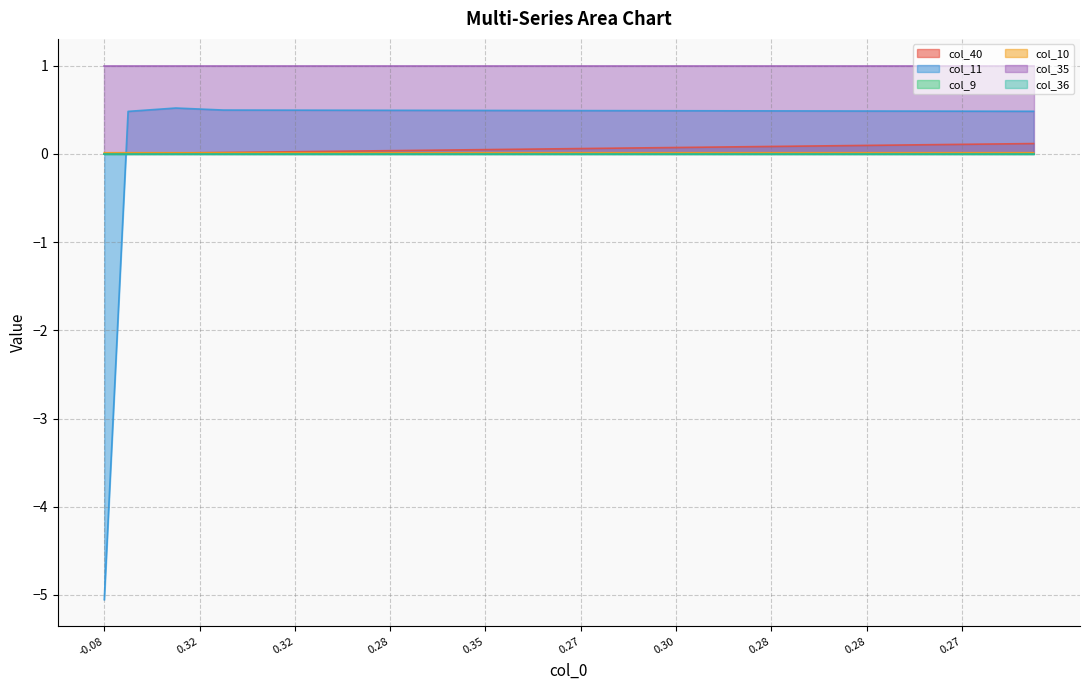

Between which two adjacent categories do col_40 and col_11 first intersect?

-0.08 and 0.32